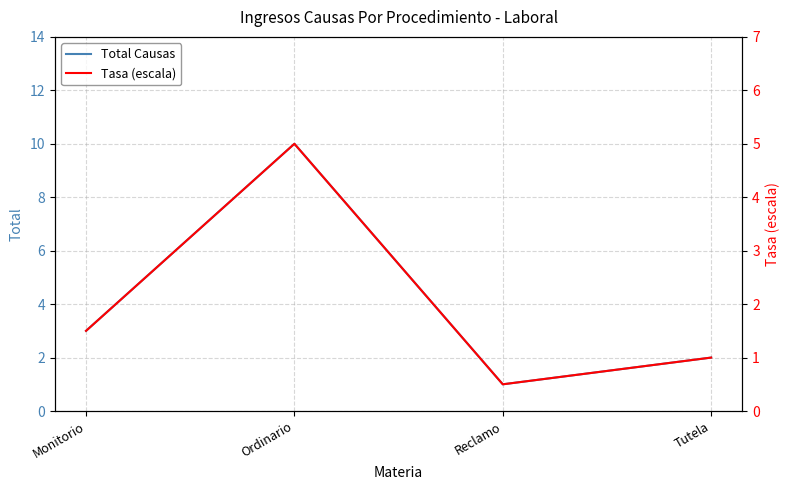

Read the Tasa (escala) value at Monitorio.

1.5